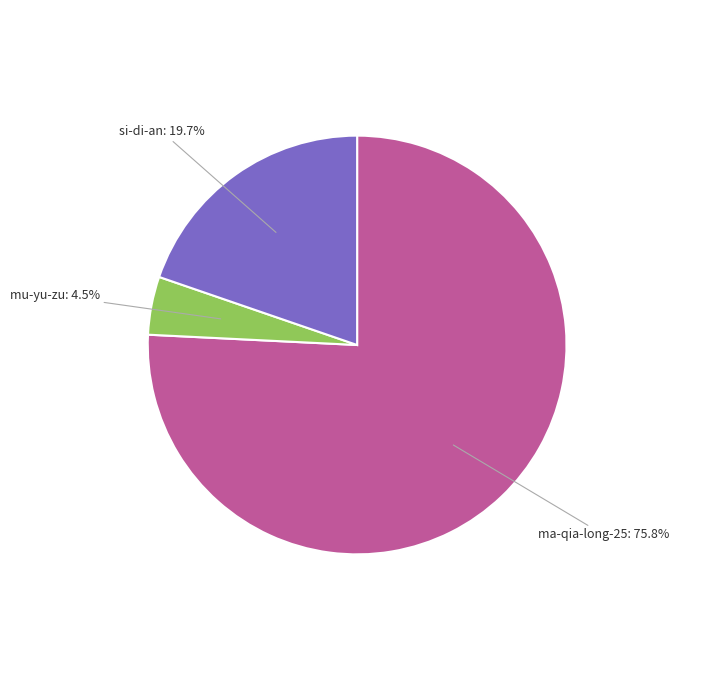

To the nearest percent, what is the average slice percentage?

33%